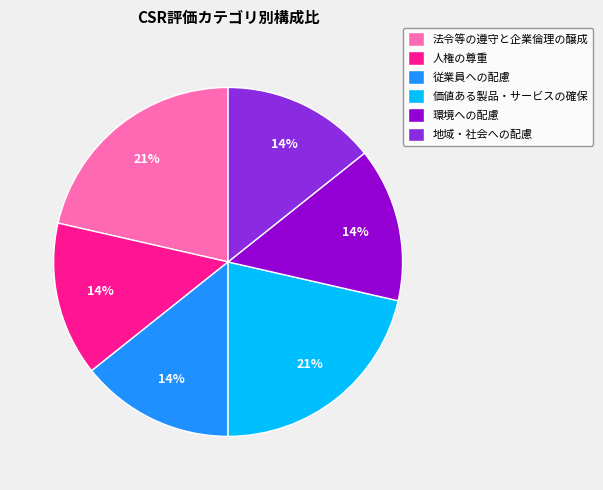

Is it true that 人権の尊重 is 28% of the pie?

False